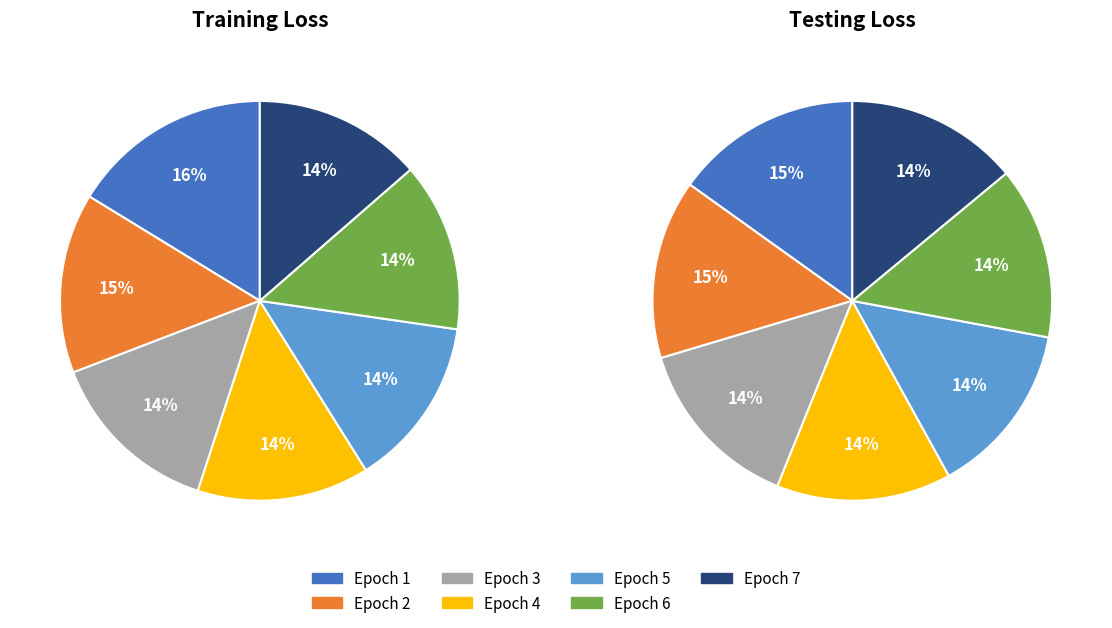

How many slices are in this pie chart?

7